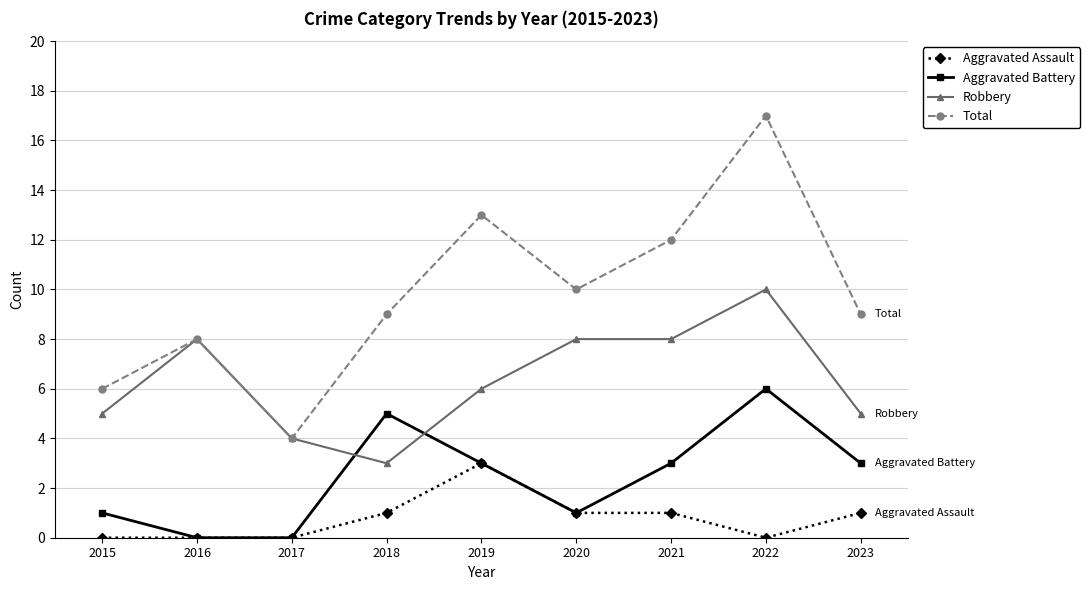

At how many categories does at least one series exceed 1?

9